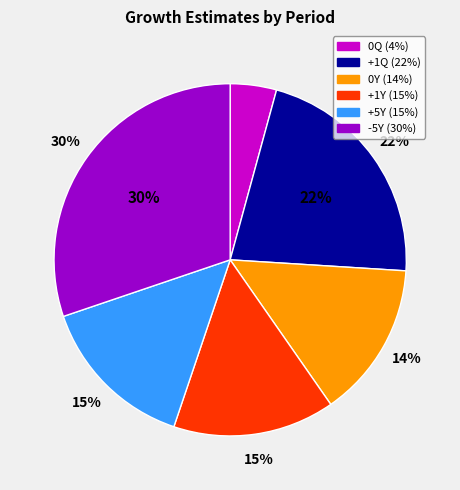

Does +1Q account for over 50% of the chart?

No